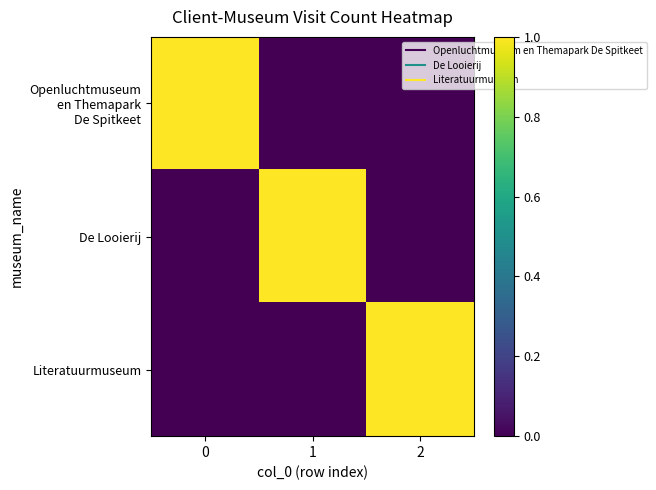

At 0, list the series in order from smallest to largest.

De Looierij, Literatuurmuseum, Openluchtmuseum en Themapark De Spitkeet